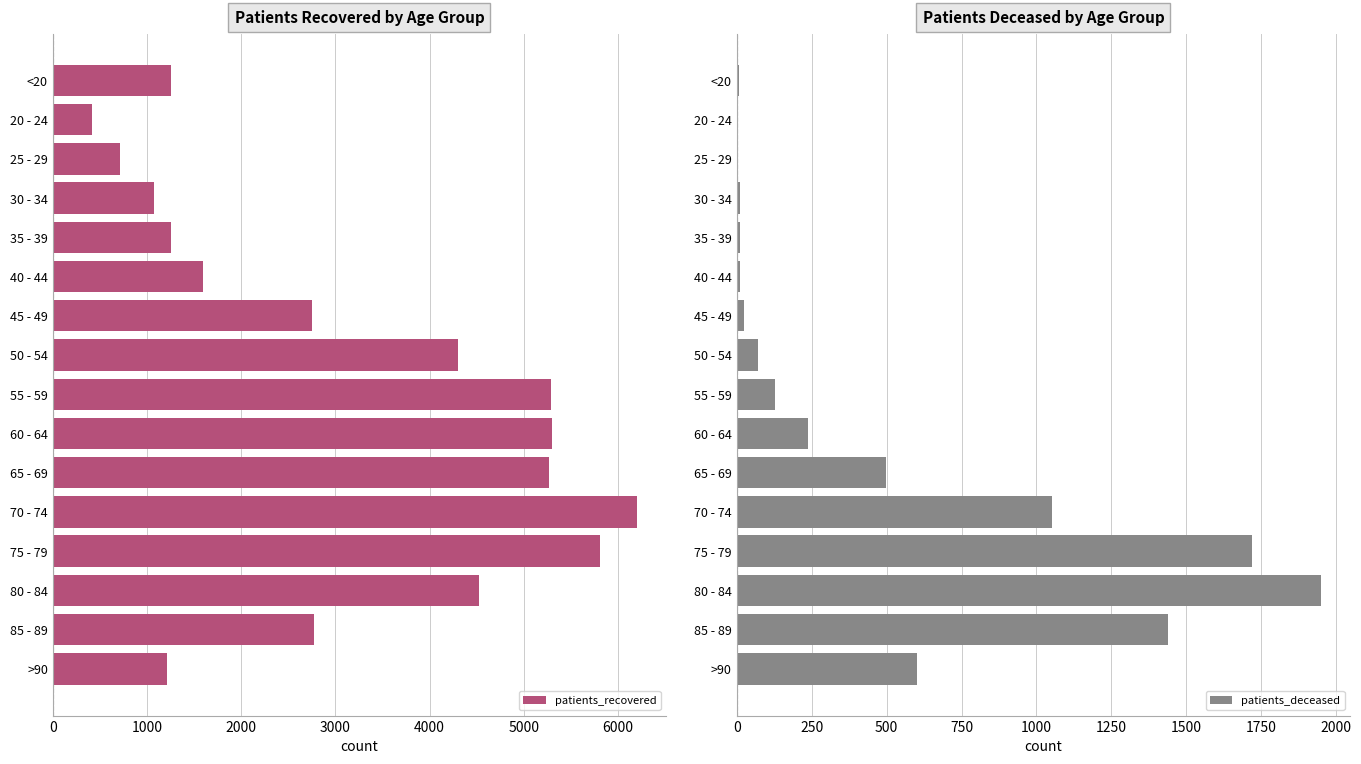

Where is patients_deceased nearest to the value 975?

70 - 74